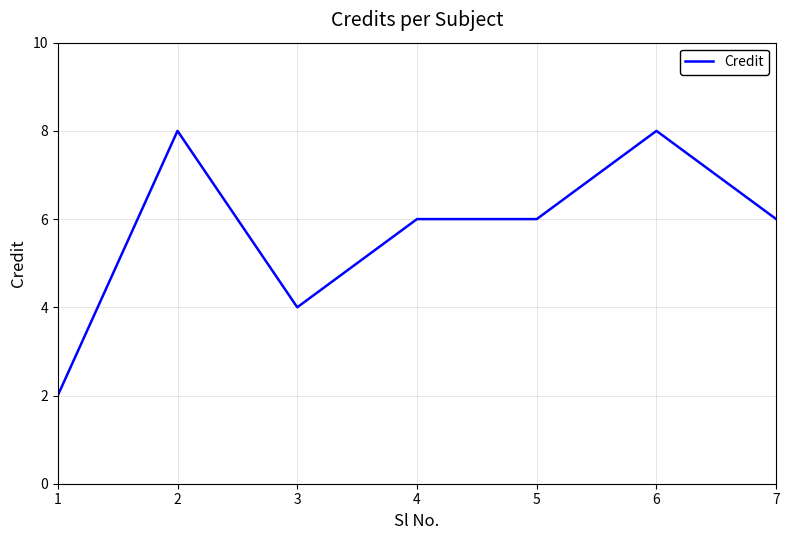

Where is the first local maximum?

2